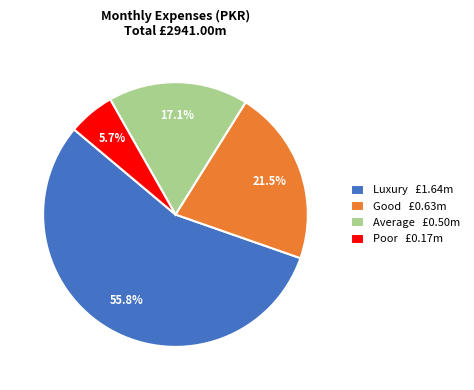

Which slice is the smallest?

Poor £0.17m